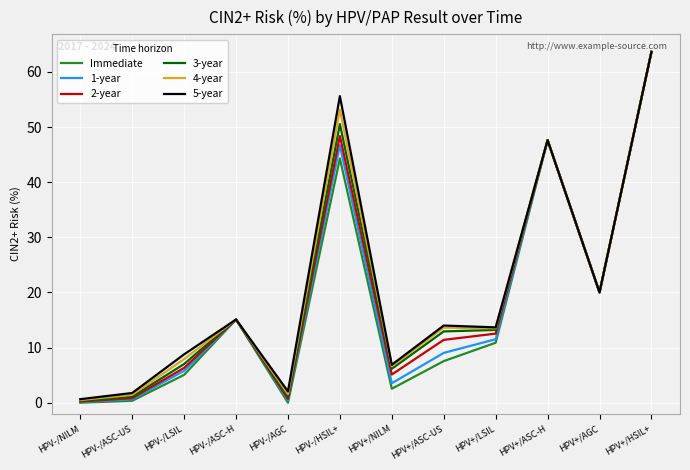

Does the chart display data point markers on the line(s)?

No